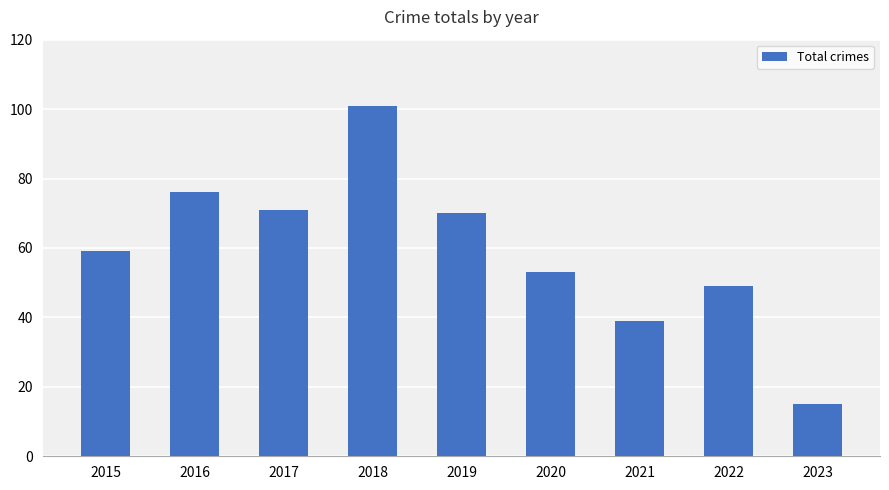

Reading right to left, what are all the values shown in this chart?

2023=15	2022=49	2021=39	2020=53	2019=70	2018=101	2017=71	2016=76	2015=59